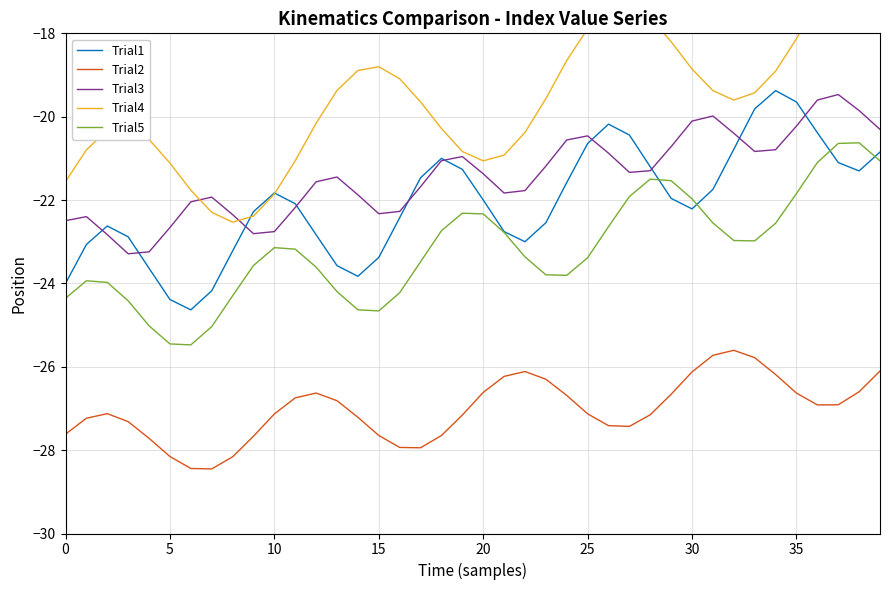

What is the lowest value of the Trial1 series?

-24.6